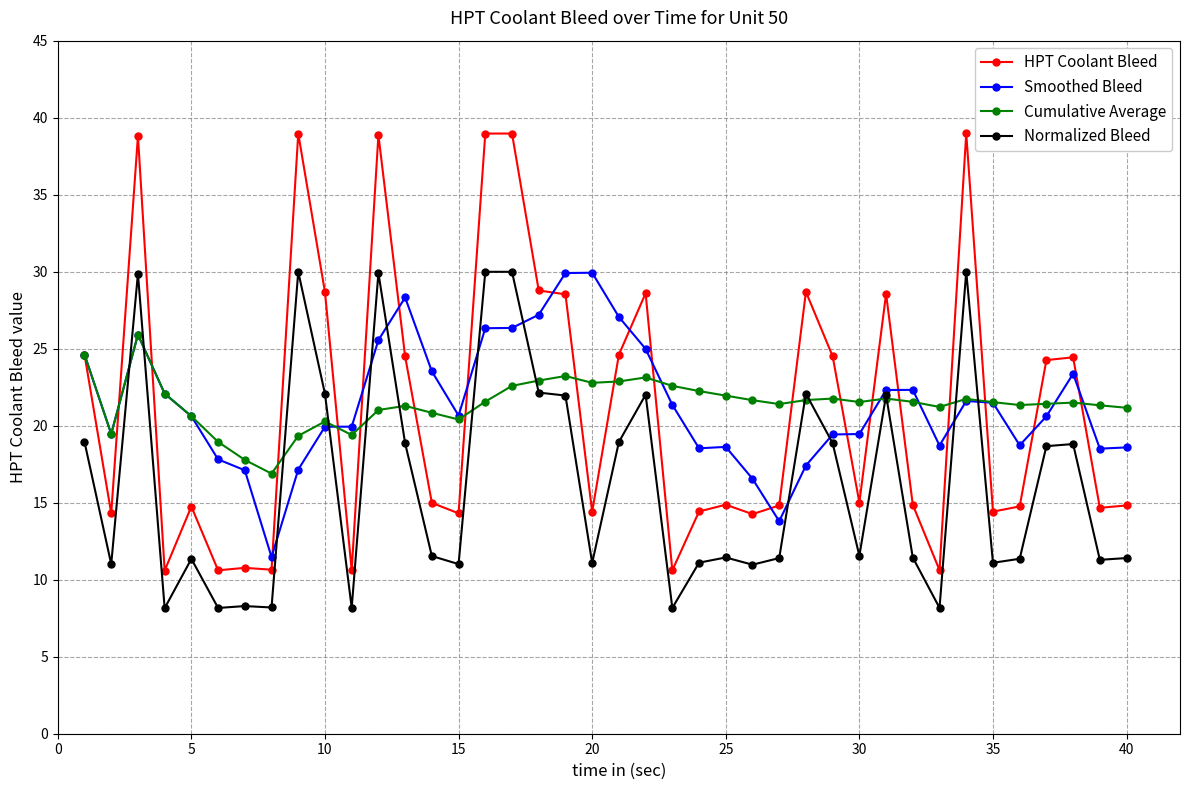

Which series has the largest range (max minus min)?

HPT Coolant Bleed